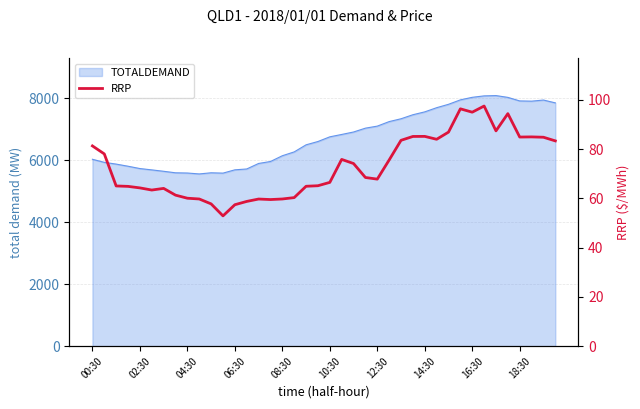

Count the number of categories in the chart.

40